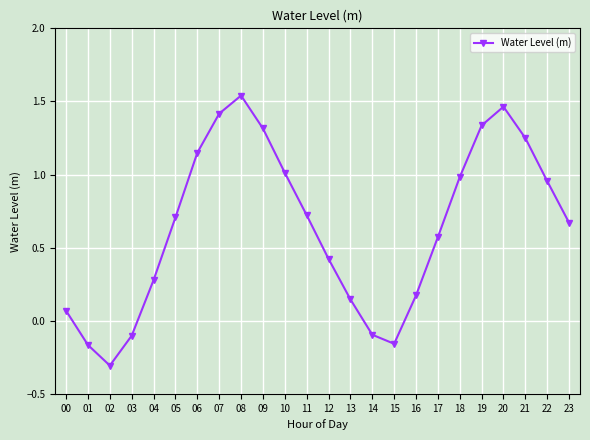

What is the difference between the values at 05 and 10?

0.3